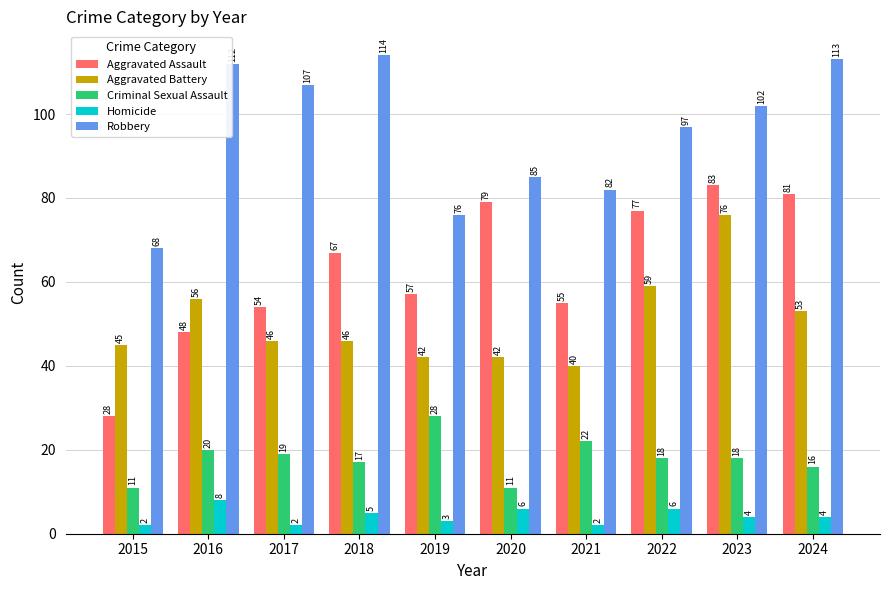

What value does the Aggravated Battery series have at 2015, to the nearest 5?

45